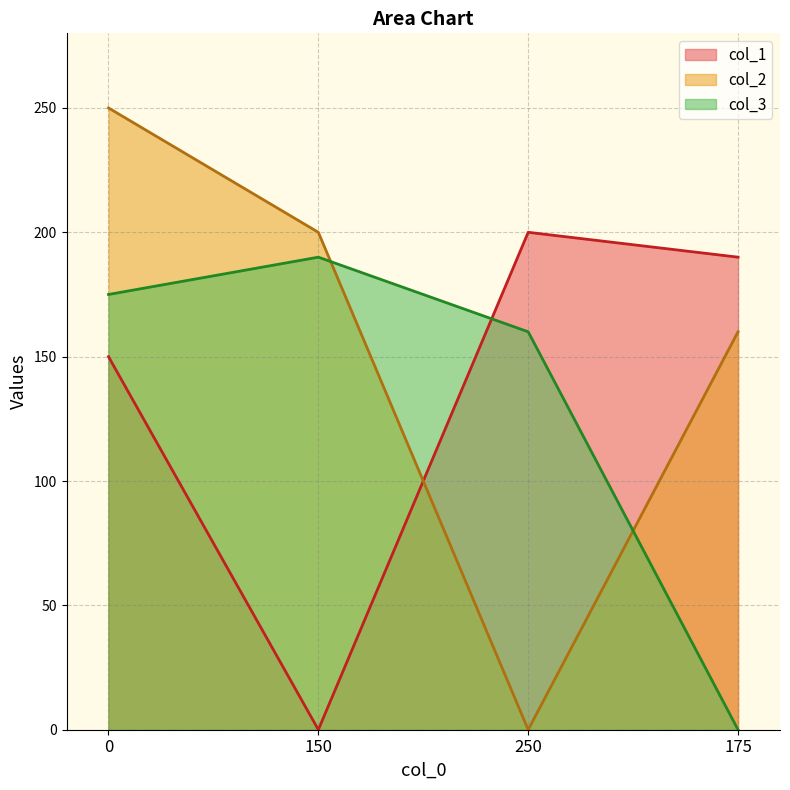

Which series has the widest spread of values?

col_2